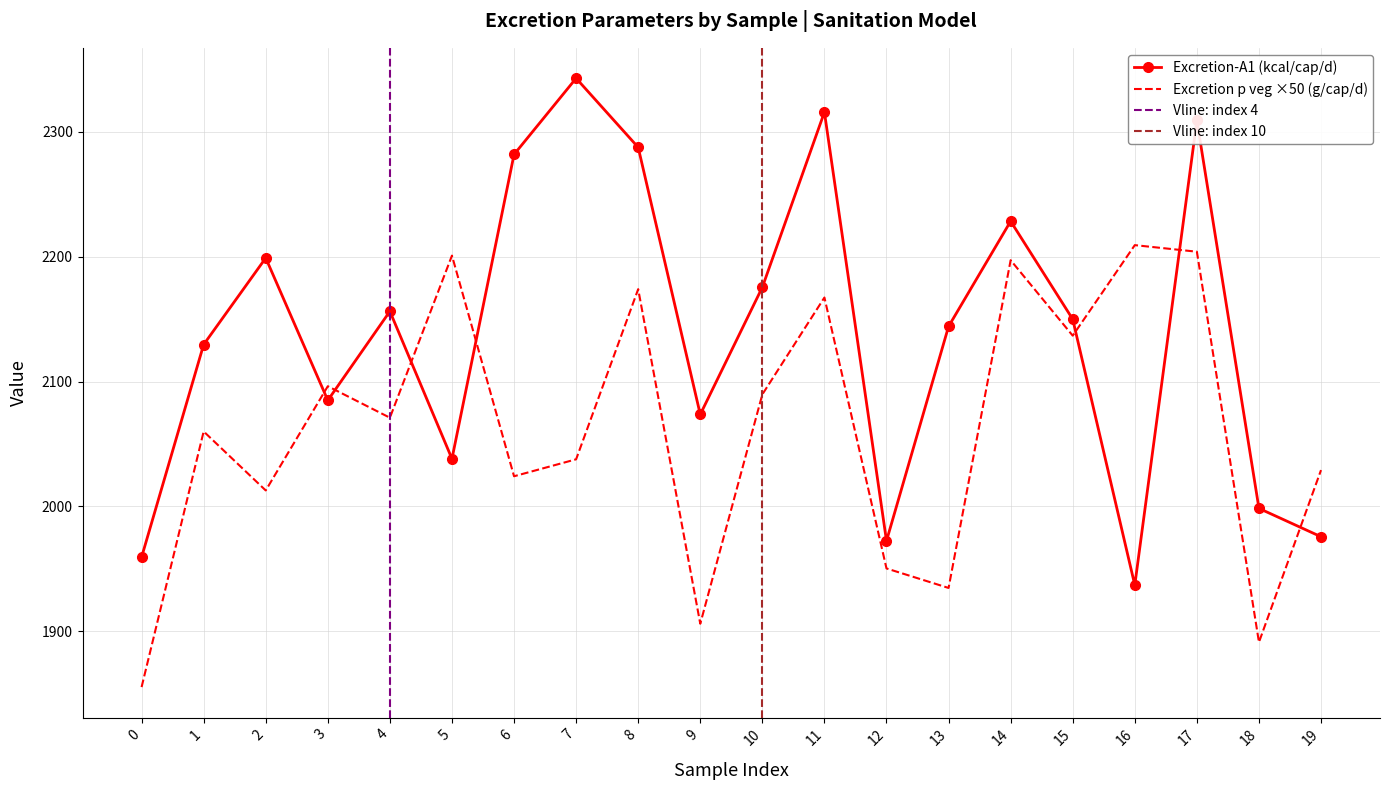

Which category has the highest value in the Excretion p veg [g/cap/d] series?

16